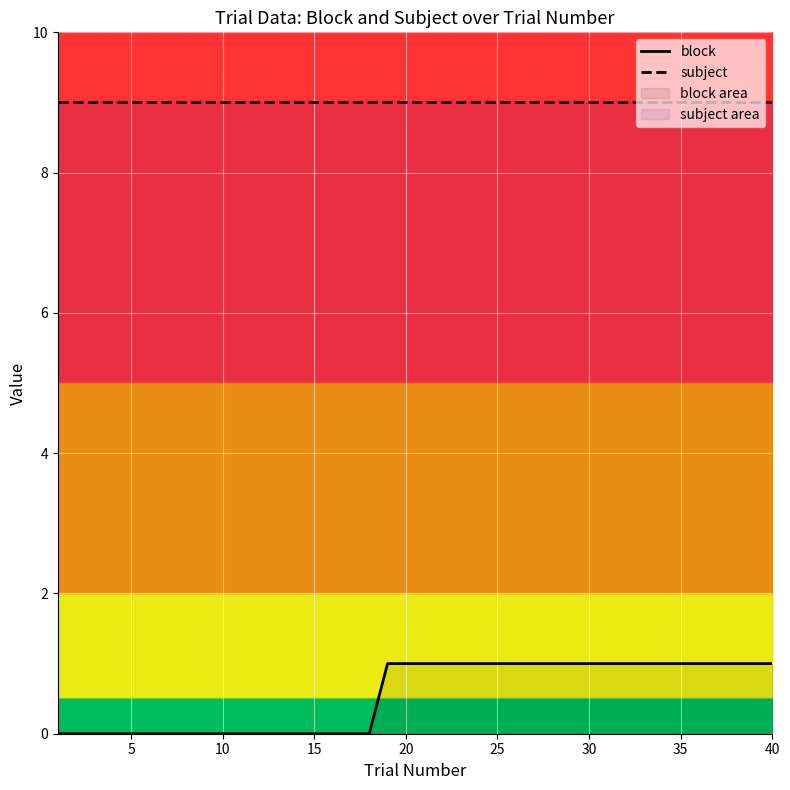

Which series has the largest range (max minus min)?

block